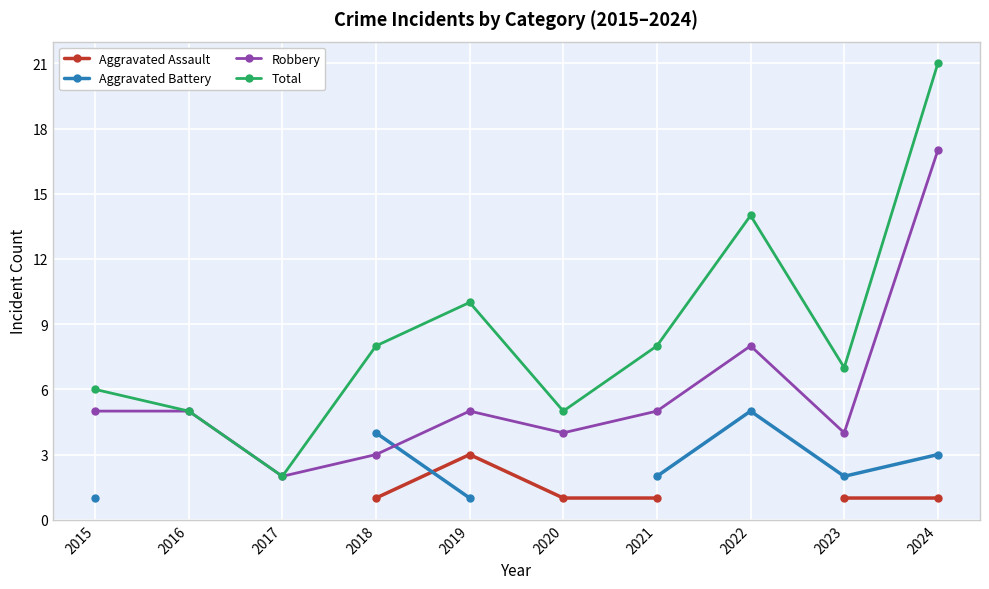

Is this an area chart (filled region under the line)?

No